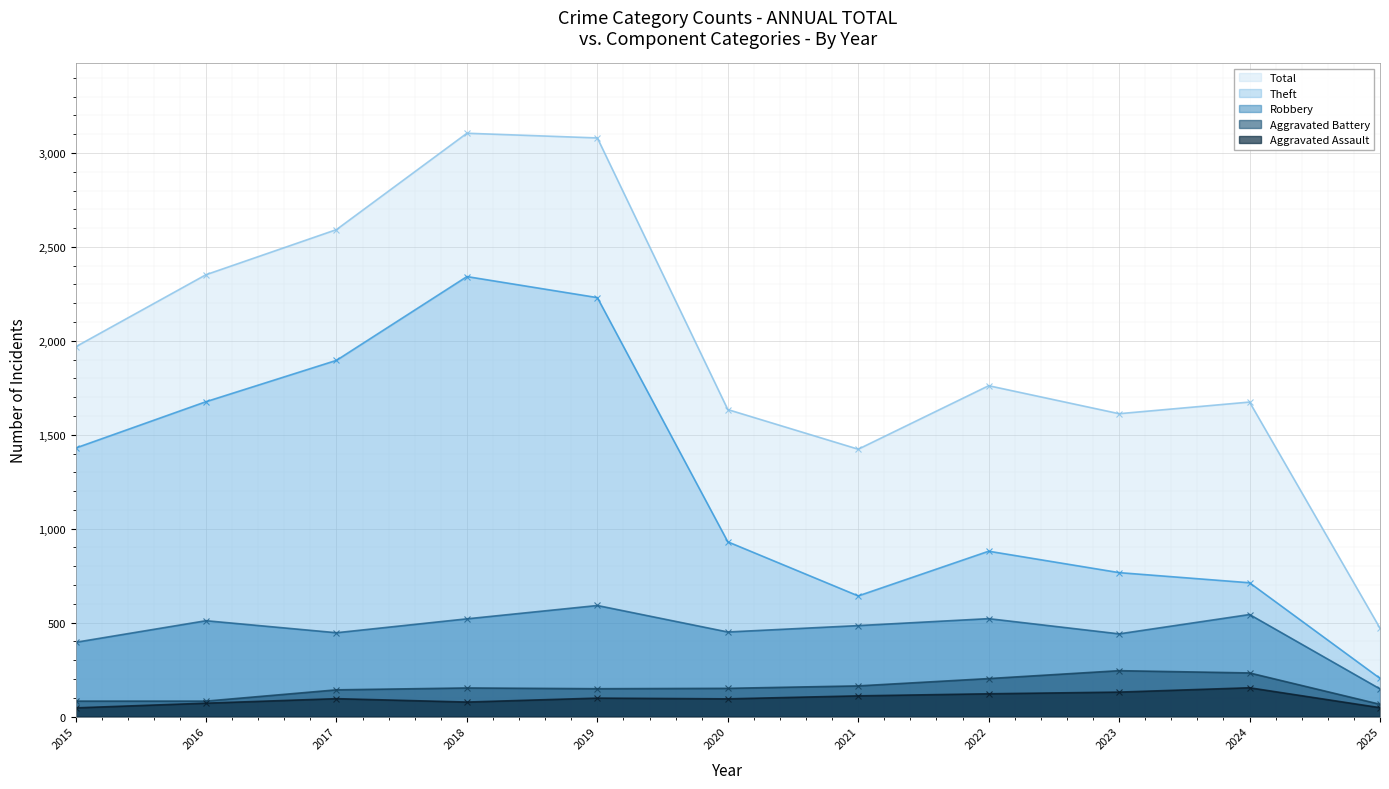

Rank the series at 2023 from highest to lowest value.

Total, Theft, Robbery, Aggravated Battery, Aggravated Assault